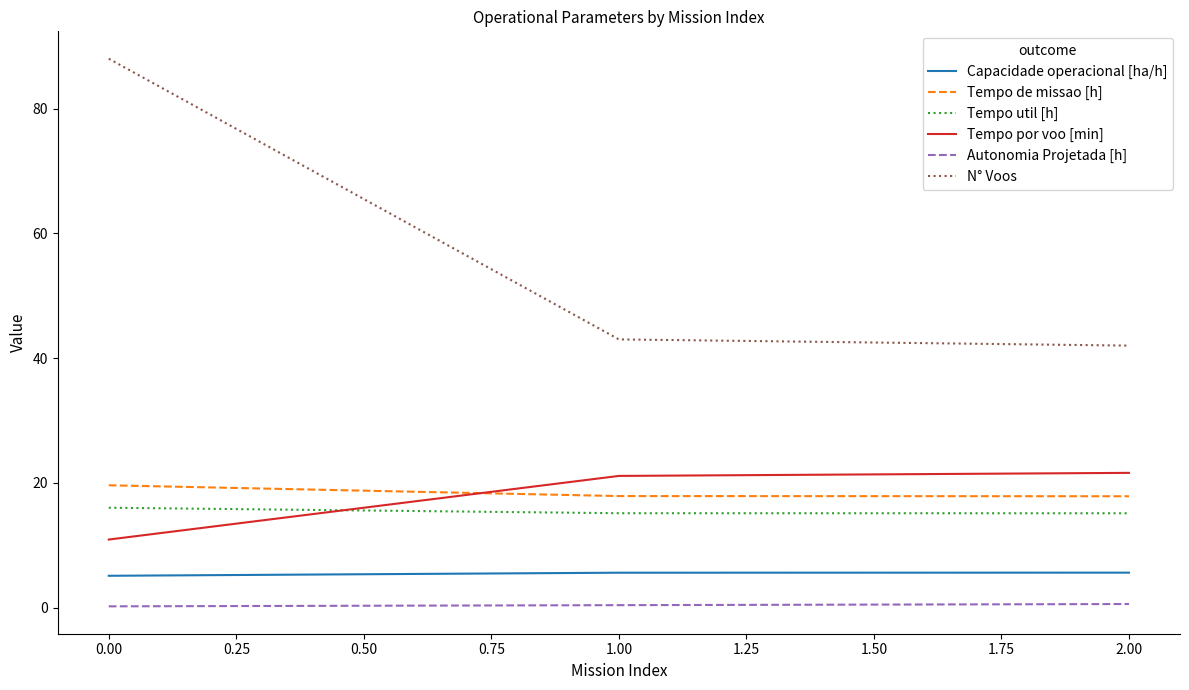

True or false: Capacidade operacional [ha/h] has a value of 5.6 at 2.00.

True